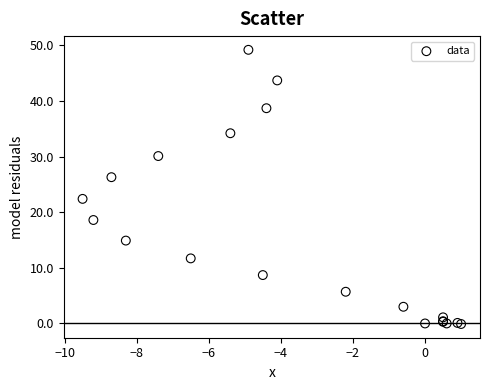

What Y value in the scatter plot is closest to 24?

22.4